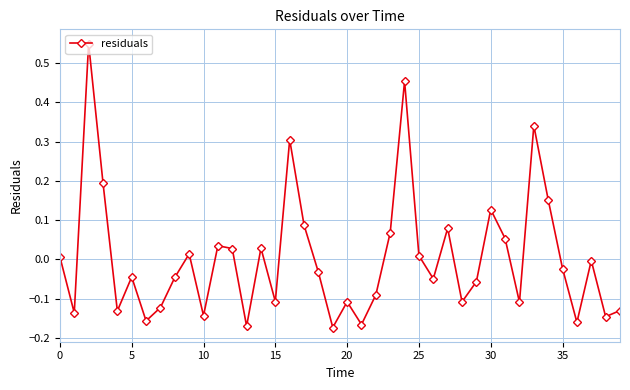

How many lines are shown in the chart?

1